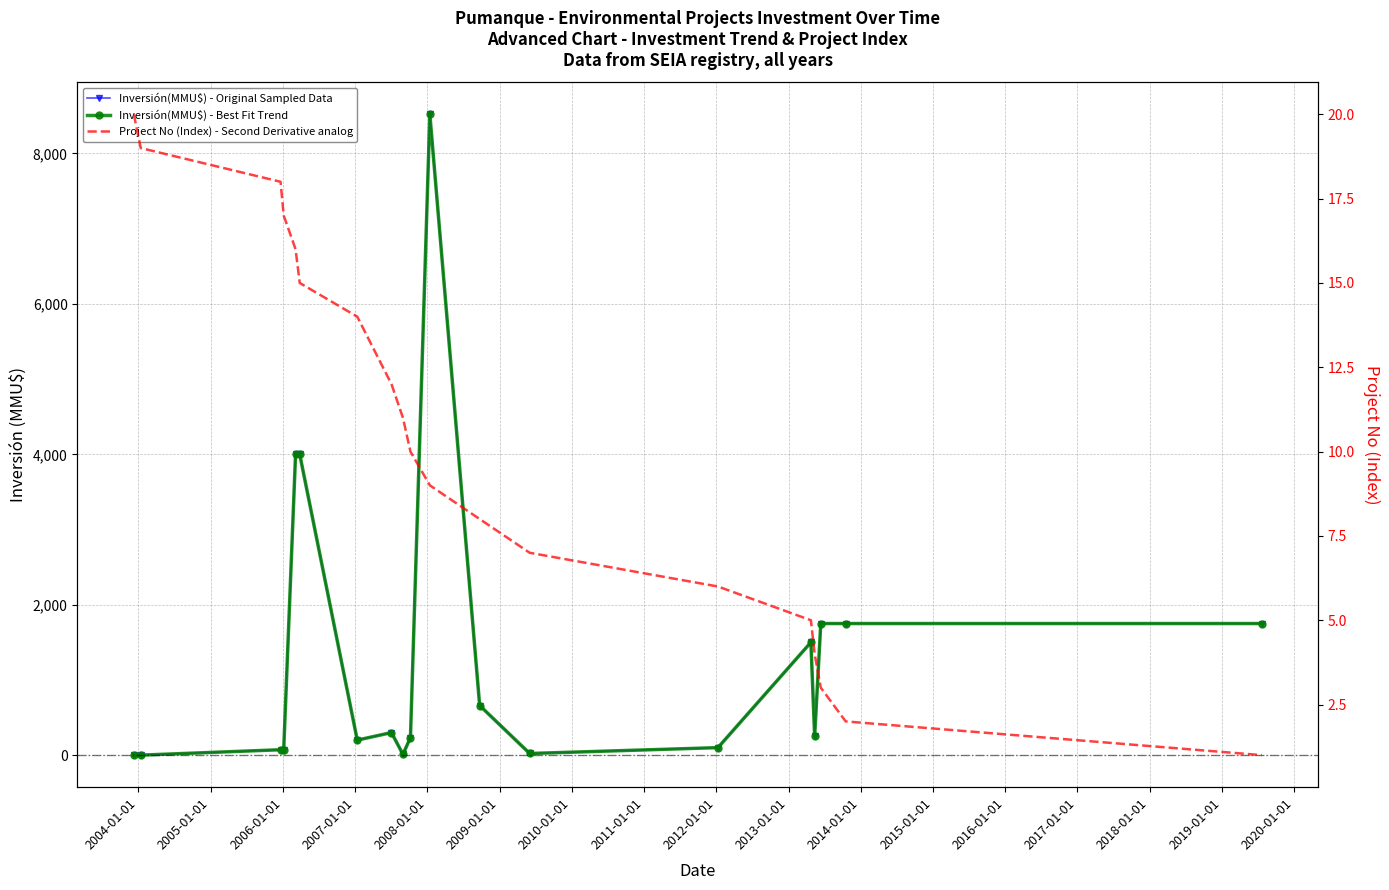

How many values are below 10?

9